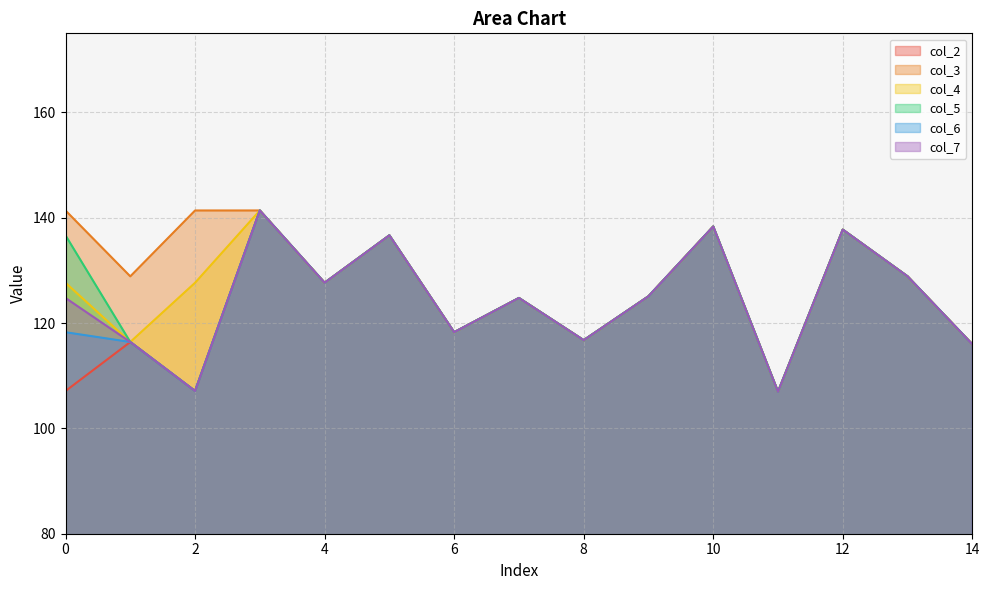

What is the value of the col_2 point at the 13th from the left?

137.7